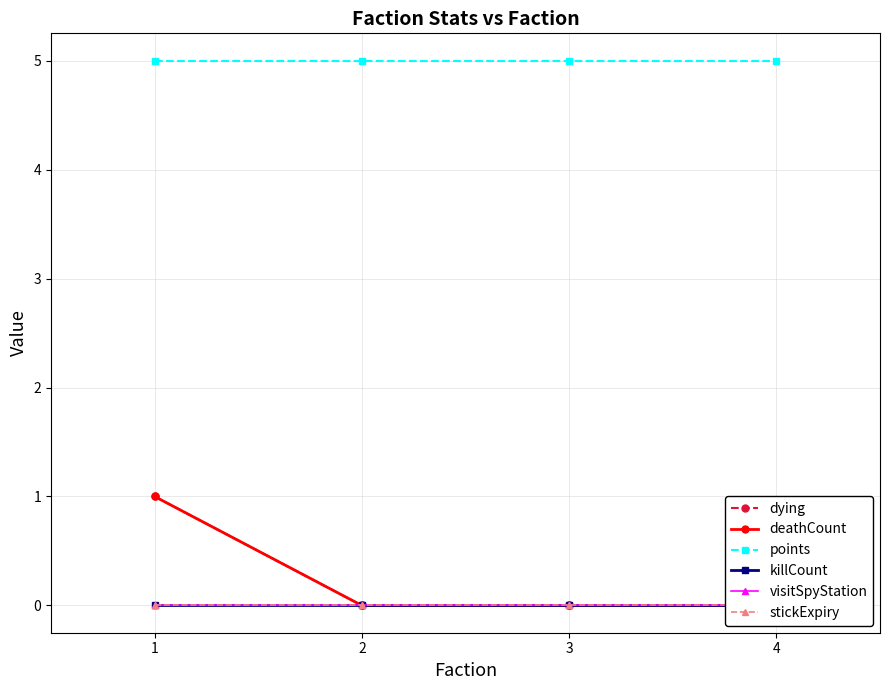

At which label does visitSpyStation reach its peak?

1